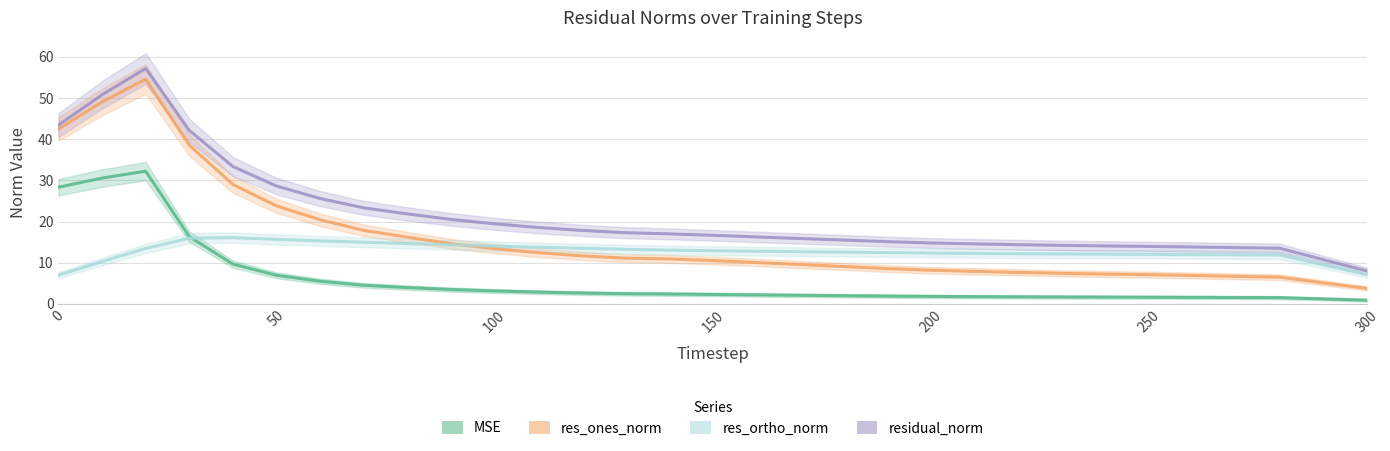

Is the value of res_ortho_norm at 26 greater than the value of res_ones_norm at 14?

Yes